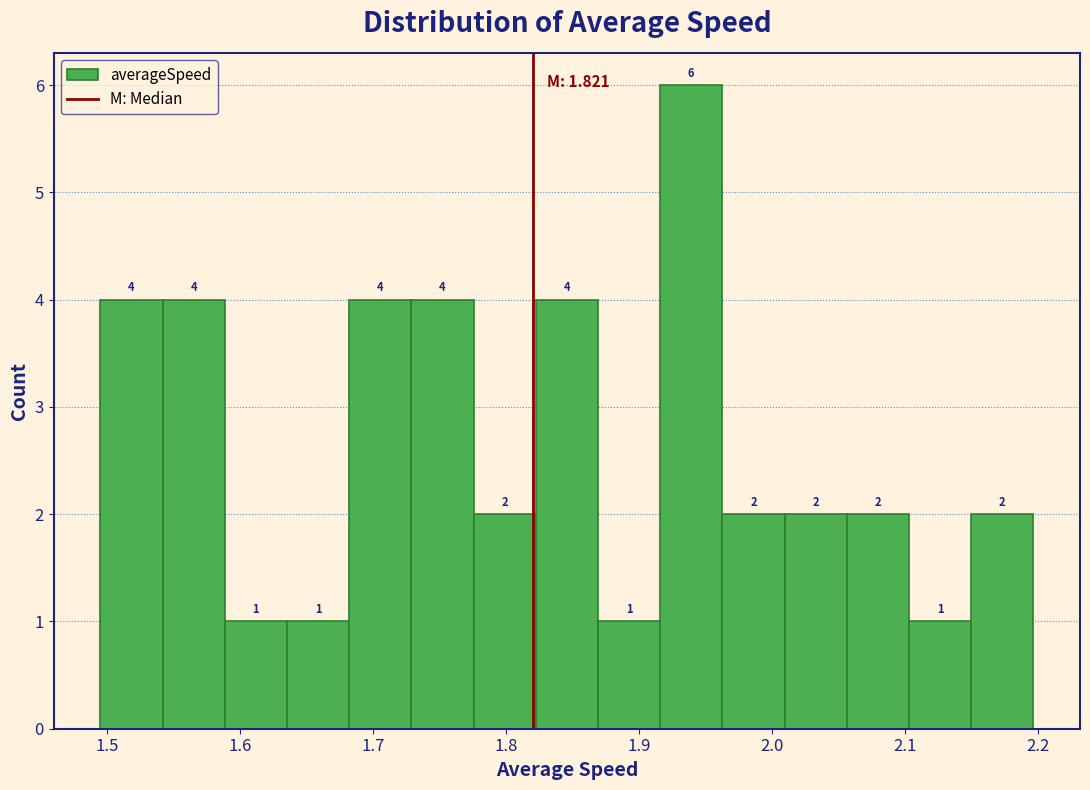

Which range on the x-axis has the tallest bar?

1.92 to 1.96